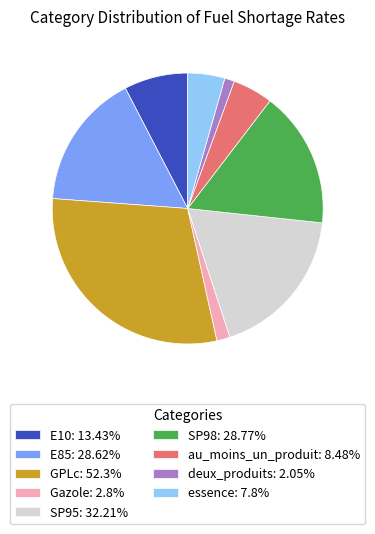

Is there a majority slice in this chart?

No